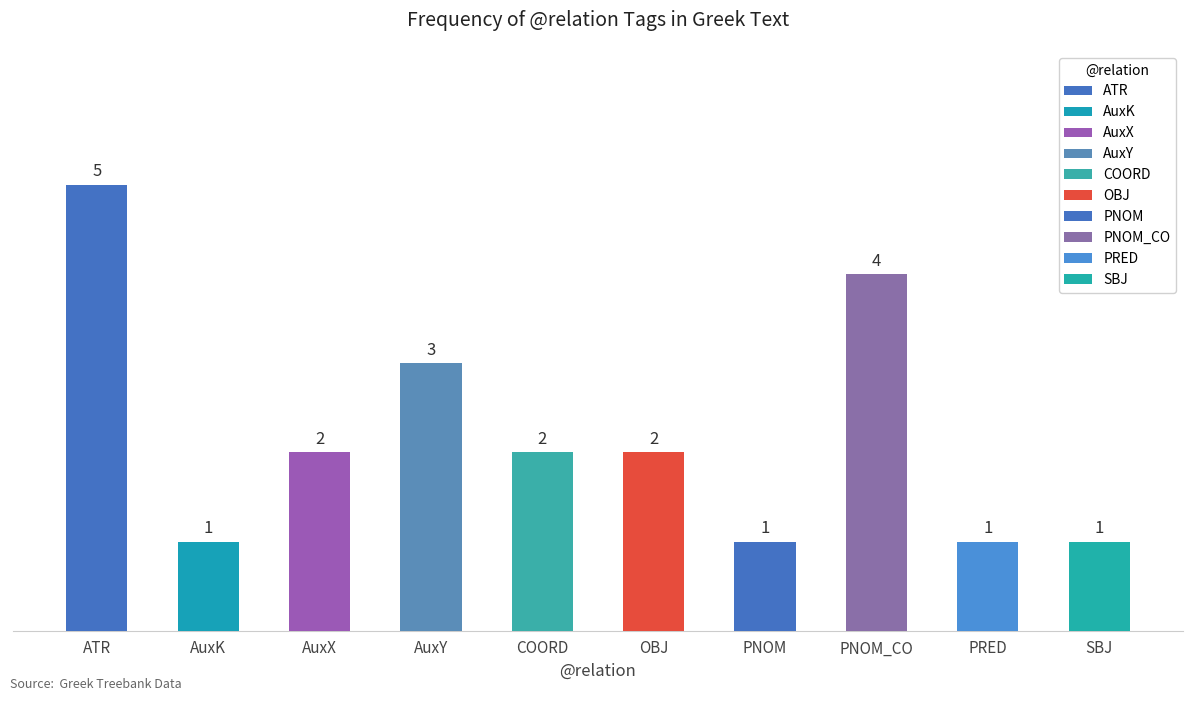

Does the chart contain any negative values?

No